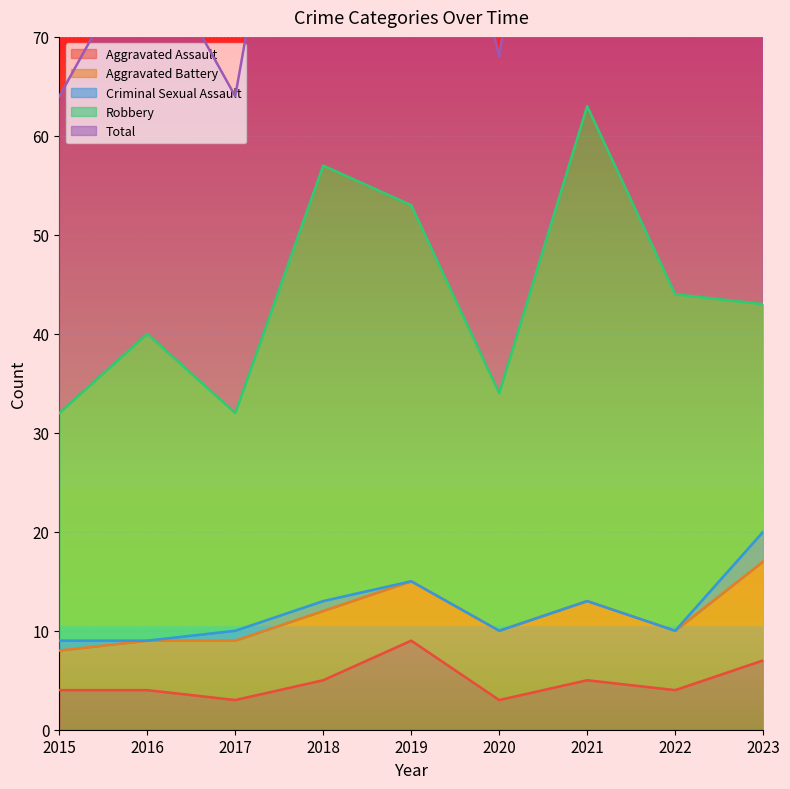

At which label does Aggravated Assault reach its peak?

2019